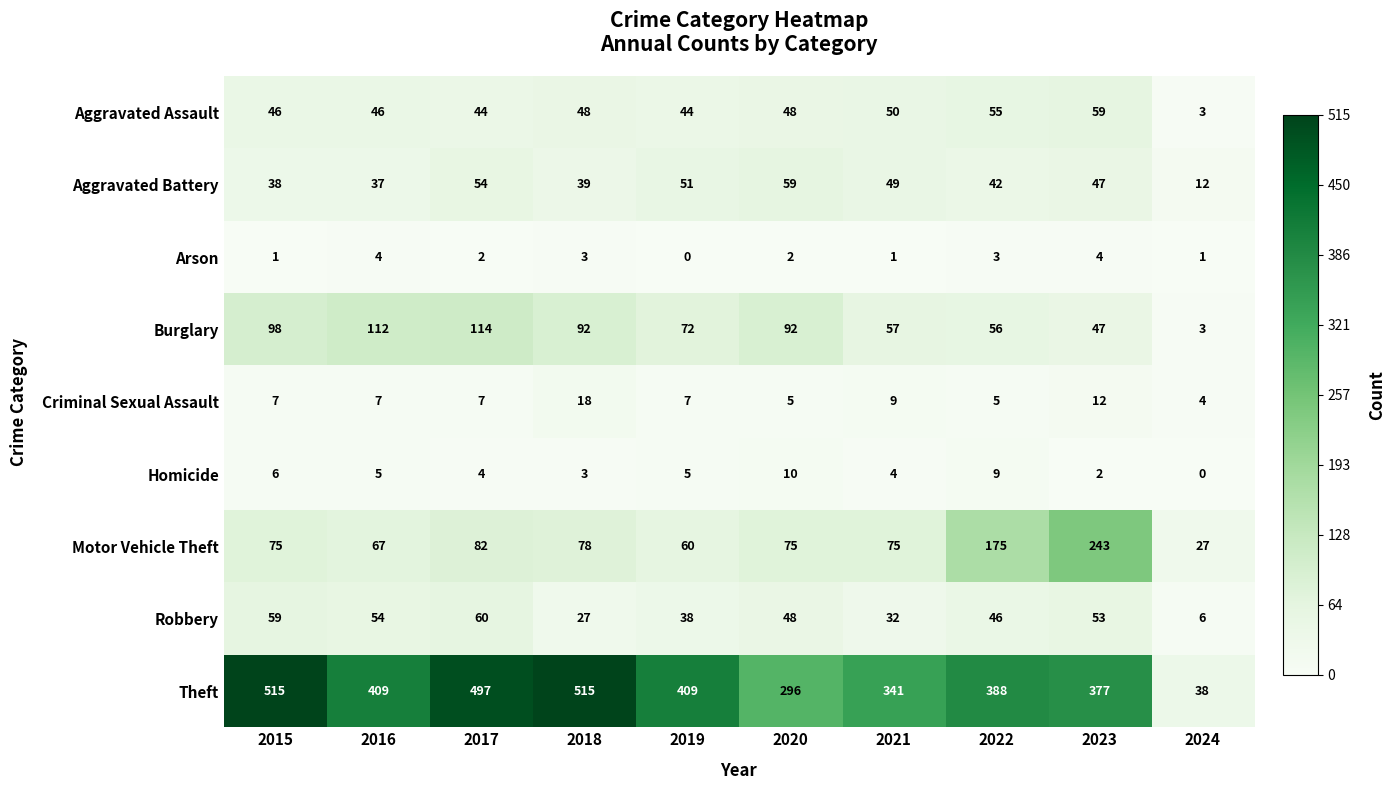

Where is Burglary nearest to the value 58?

2021